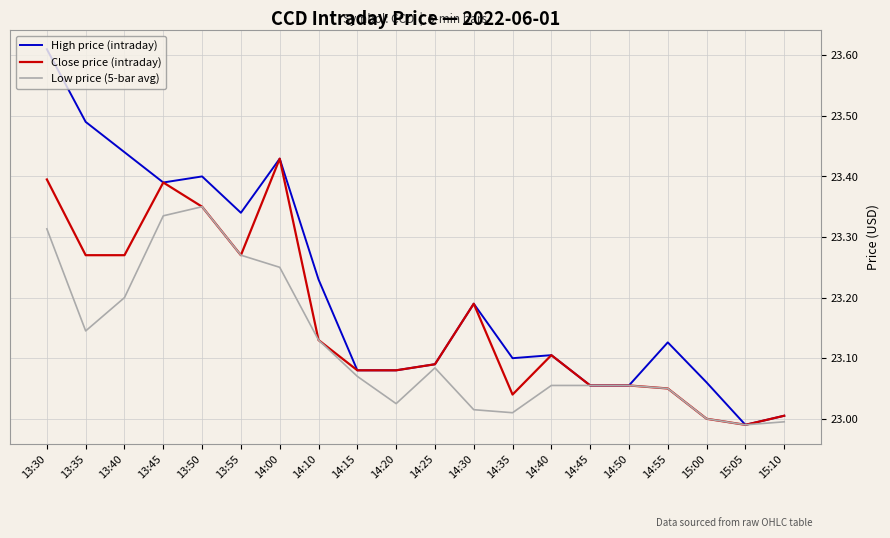

The Close price (intraday) series shows 10.5 at 14:20. True or false?

False